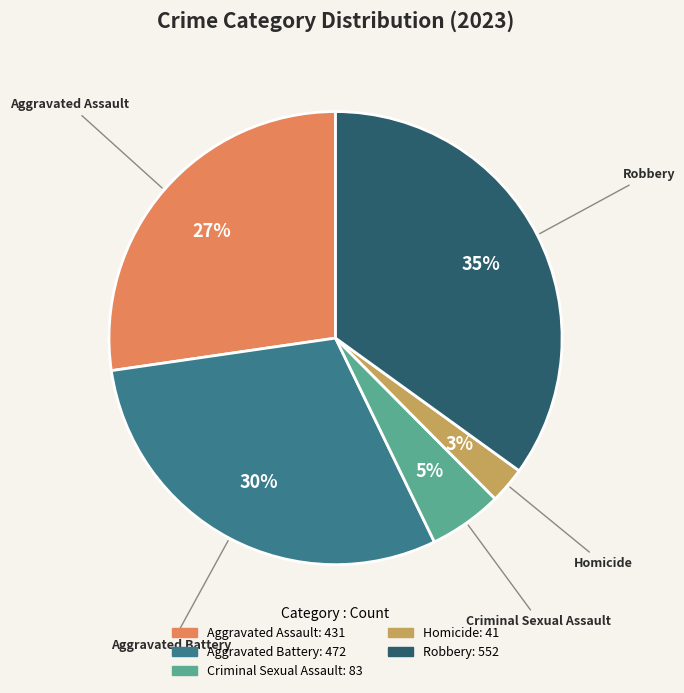

Is the sum of Criminal Sexual Assault and Robbery greater than half?

No